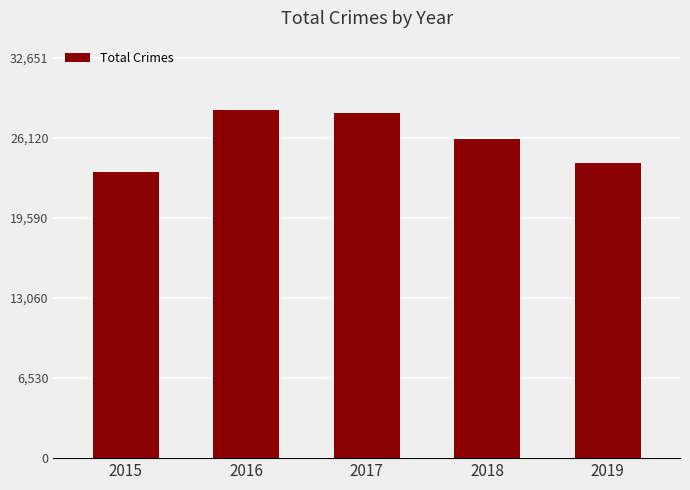

What is the approximate value at 2019?

24102